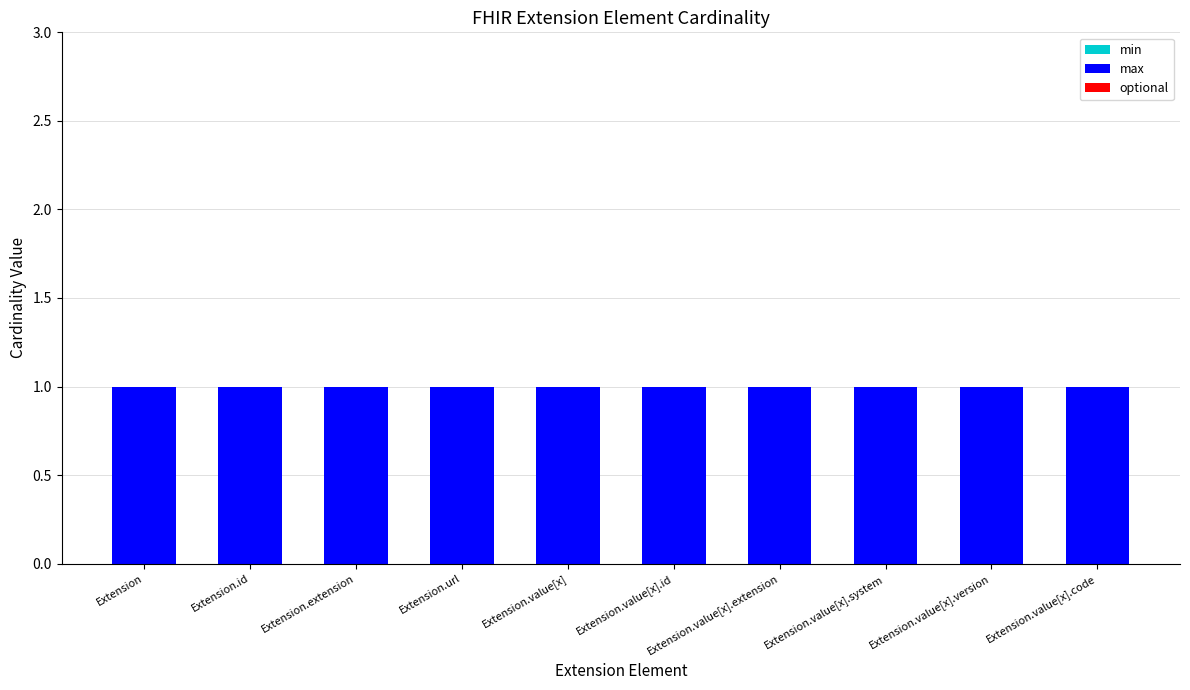

List the labels in order of min value, smallest first.

Extension, Extension.id, Extension.extension, Extension.url, Extension.value[x], Extension.value[x].id, Extension.value[x].extension, Extension.value[x].system, Extension.value[x].version, Extension.value[x].code